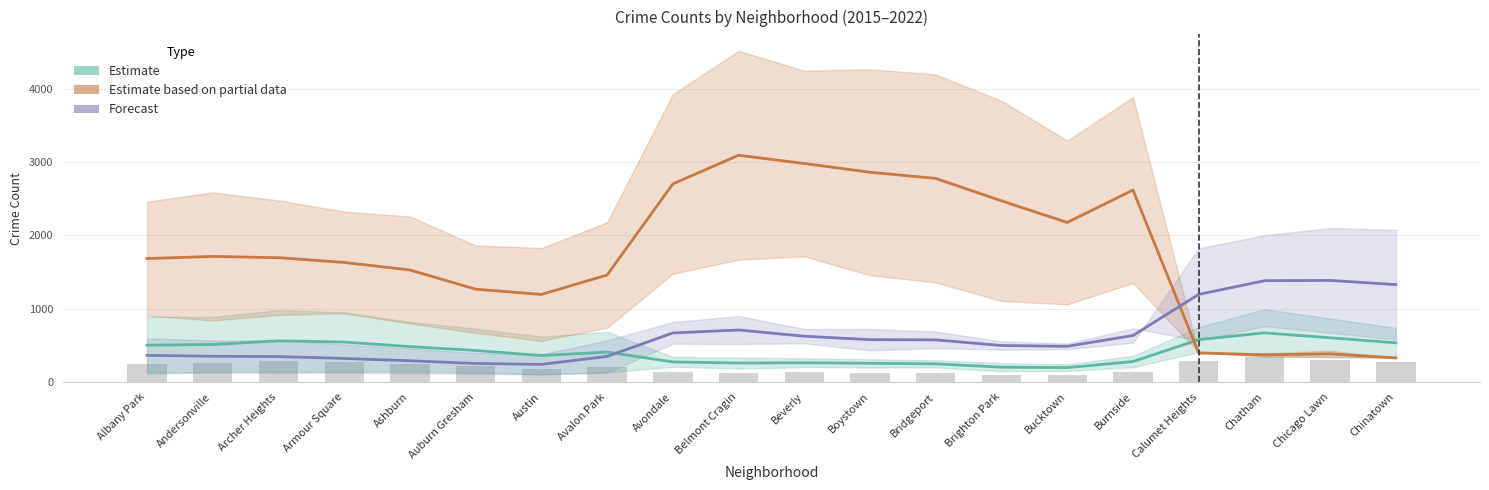

Which has a higher value, Chatham or Ashburn?

Chatham